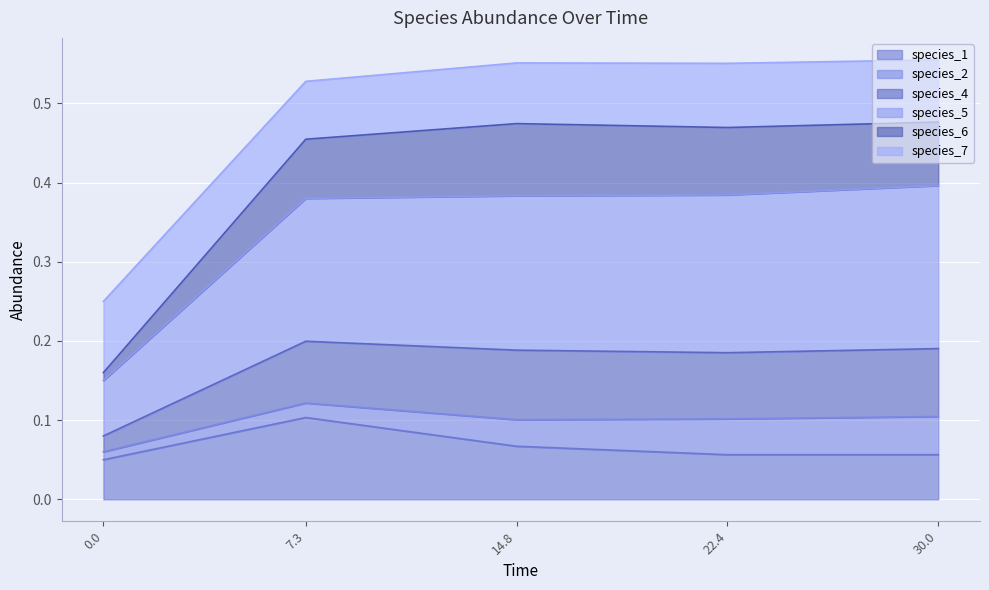

True or false: species_4 and species_6 cross at least once.

False